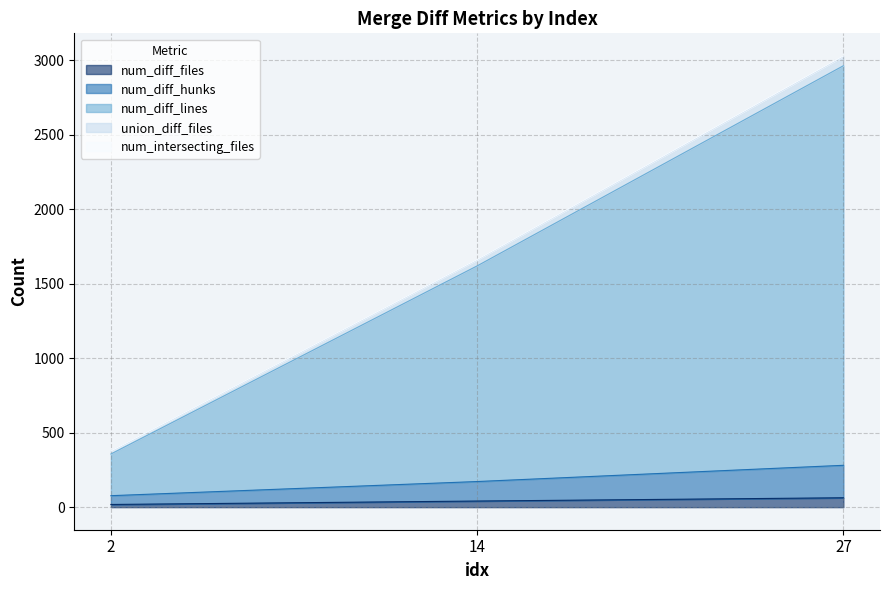

What is the value of the num_diff_files point at the 2nd from the left?

41